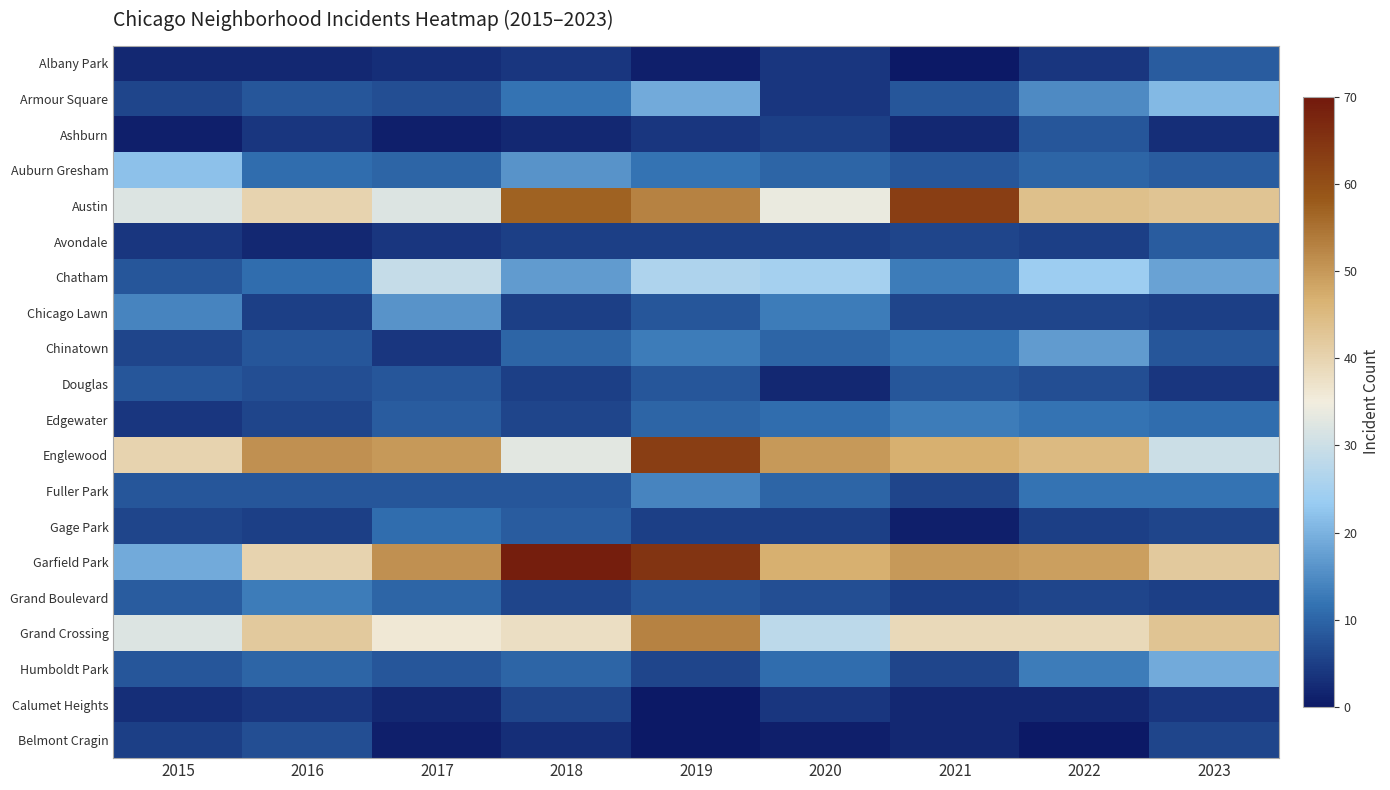

Which series has the widest spread of values?

Garfield Park